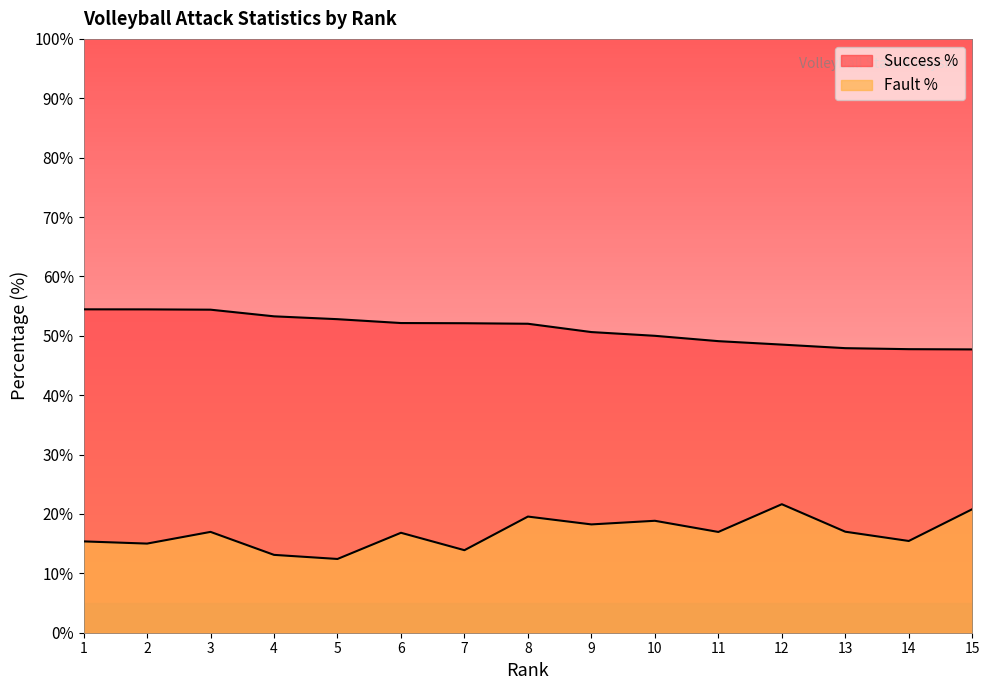

What is the value of the Fault % point at the 2nd from the left?

15.0